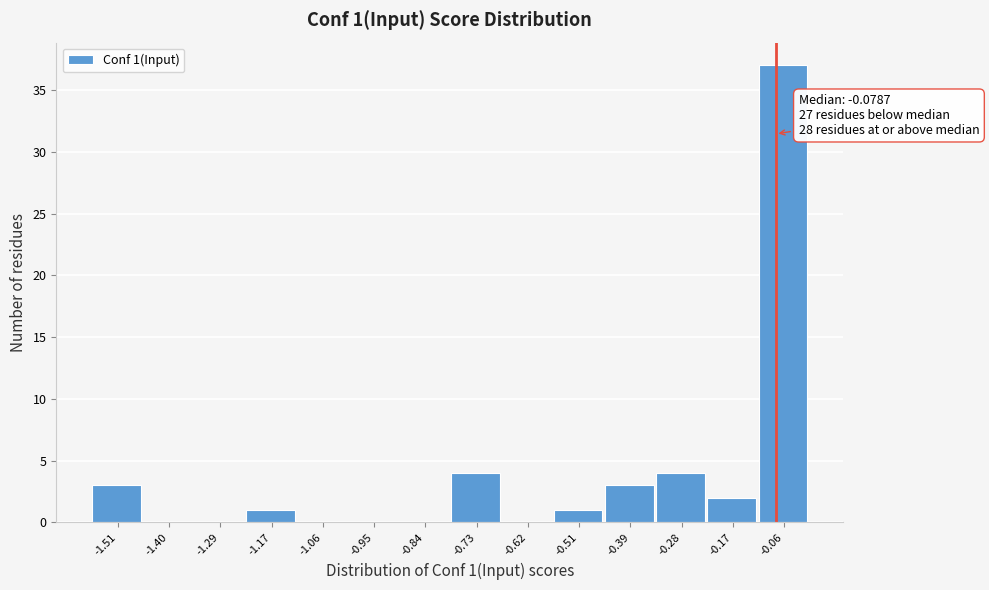

Which range on the x-axis has the tallest bar?

-0.12 to 0.00